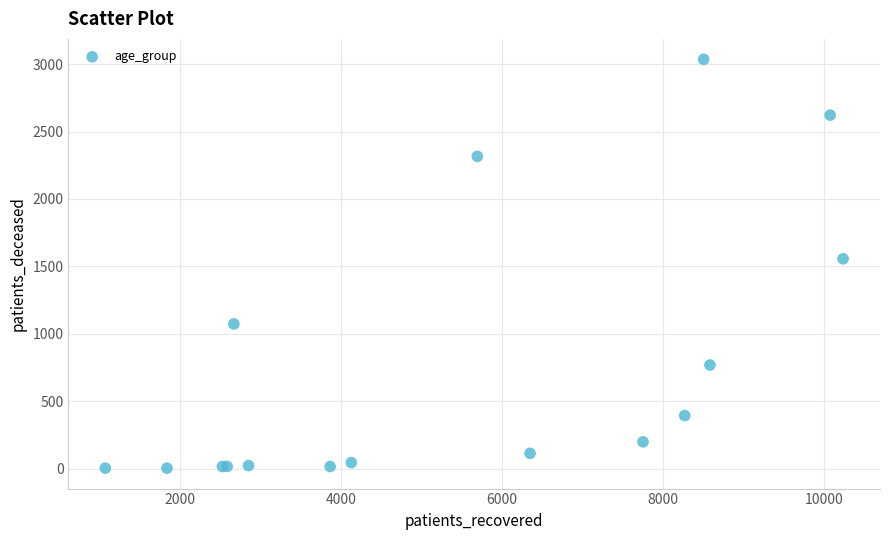

What Y value in the scatter plot is closest to 1519?

1556